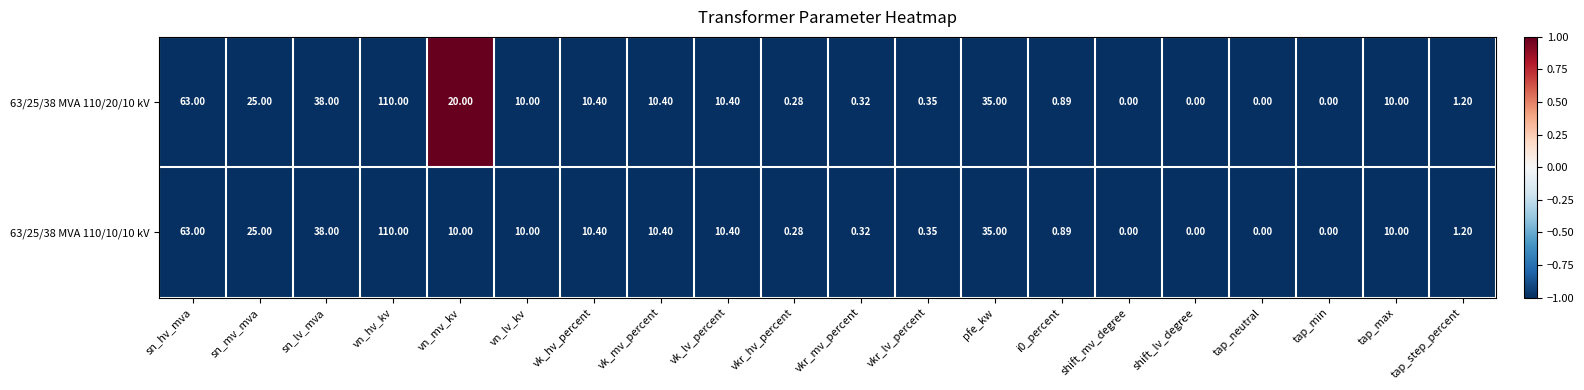

At which label does 63/25/38 MVA 110/10/10 kV reach its peak?

vn_hv_kv